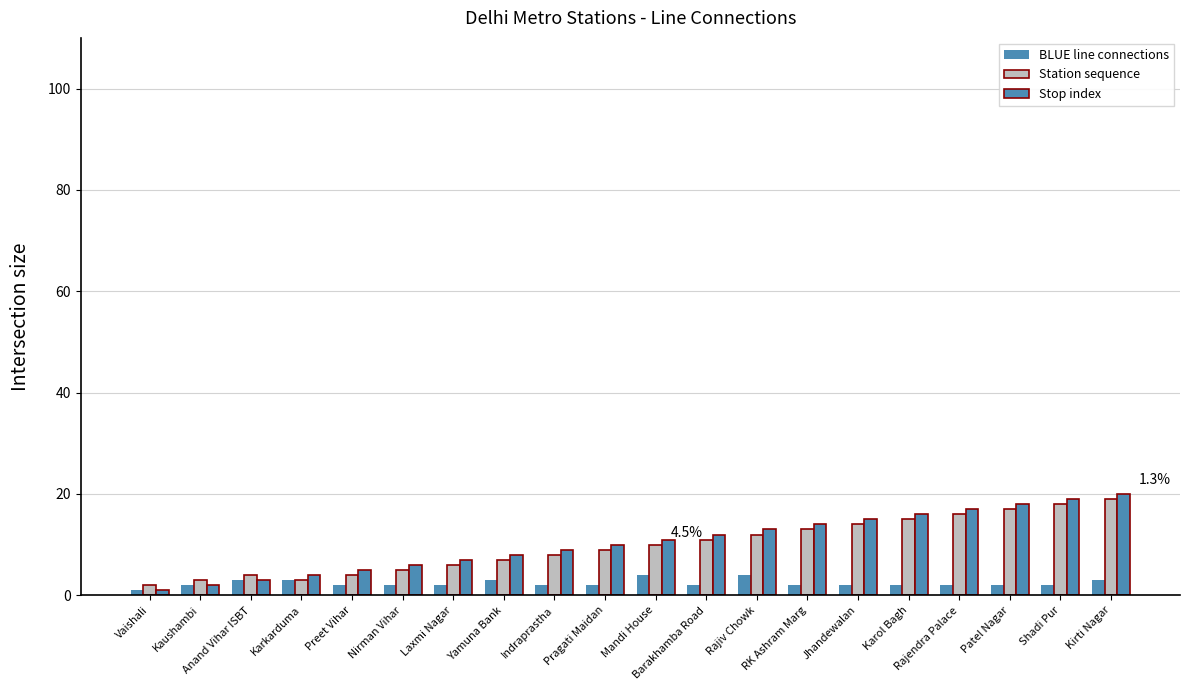

Reading left to right, extract all data points from this chart.

BLUE line connections: 1	2	3	3	2	2	2	3	2	2	4	2	4	2	2	2	2	2	2	3
Station sequence: 2	3	4	3	4	5	6	7	8	9	10	11	12	13	14	15	16	17	18	19
Stop index: 1	2	3	4	5	6	7	8	9	10	11	12	13	14	15	16	17	18	19	20